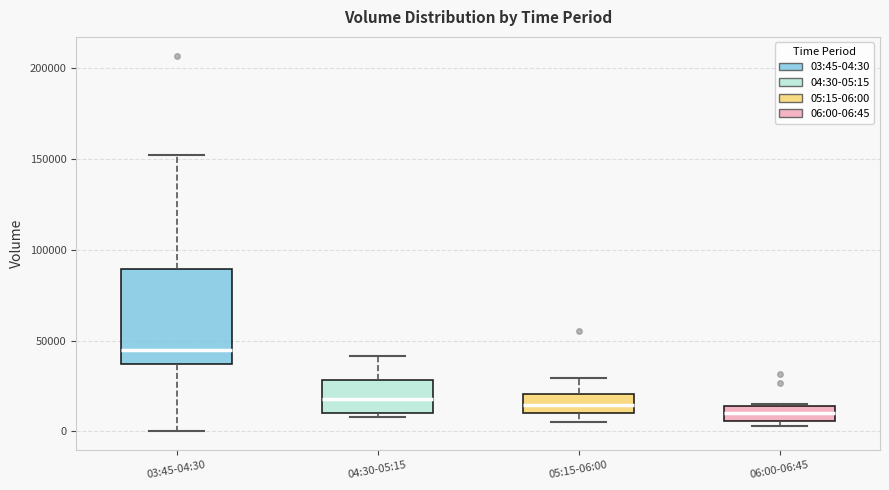

Which box's median line is the highest?

03:45-04:30